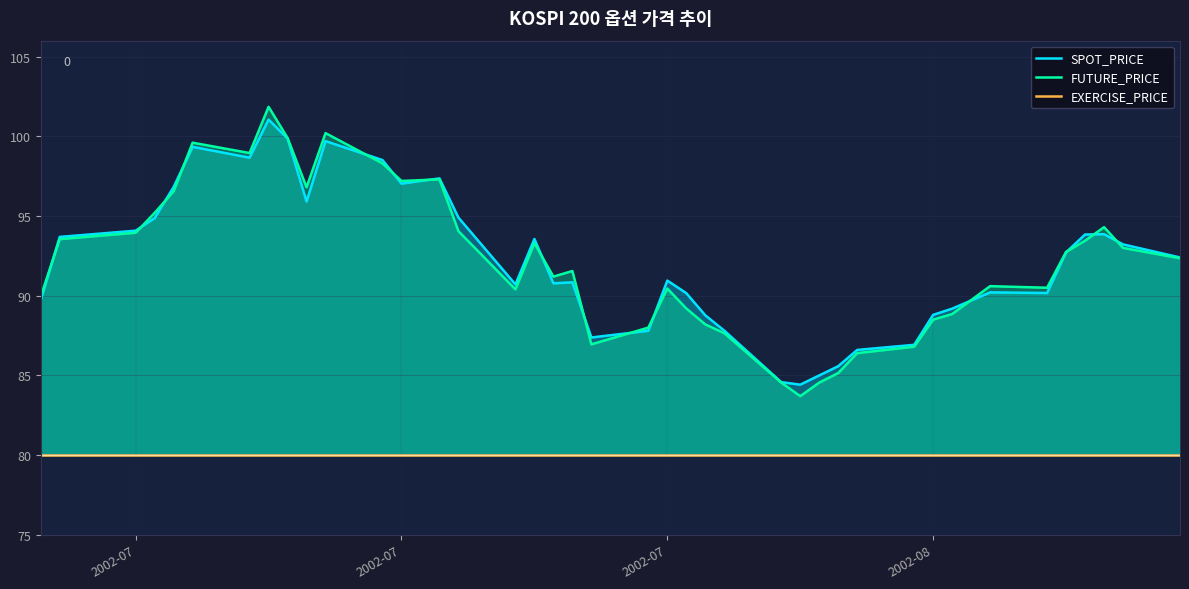

What is the sum of all FUTURE_PRICE values?

3685.7